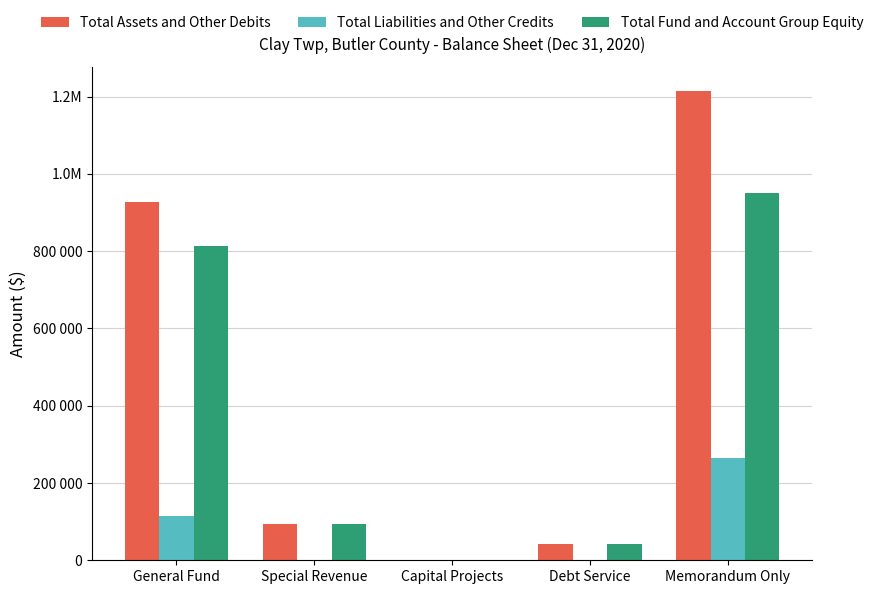

What is the total value across all series at General Fund?

1853562